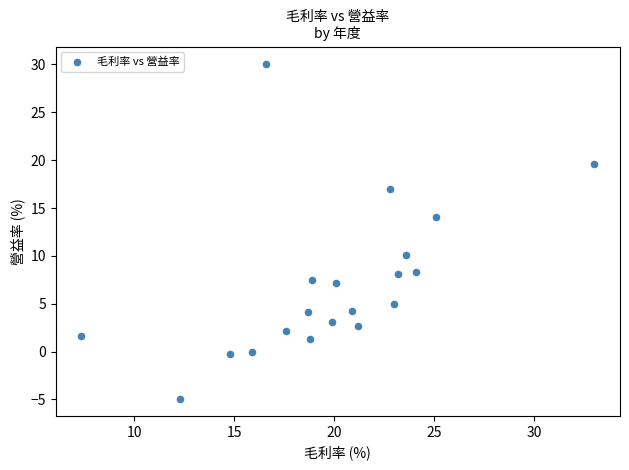

What is the range of Y values (max minus min)?

35.1